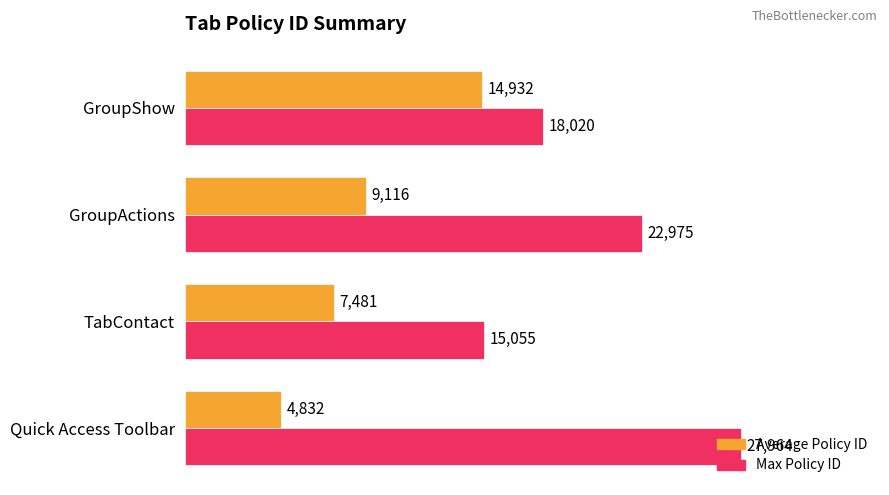

What is the difference between the maximum and minimum values in the Average Policy ID series?

10100